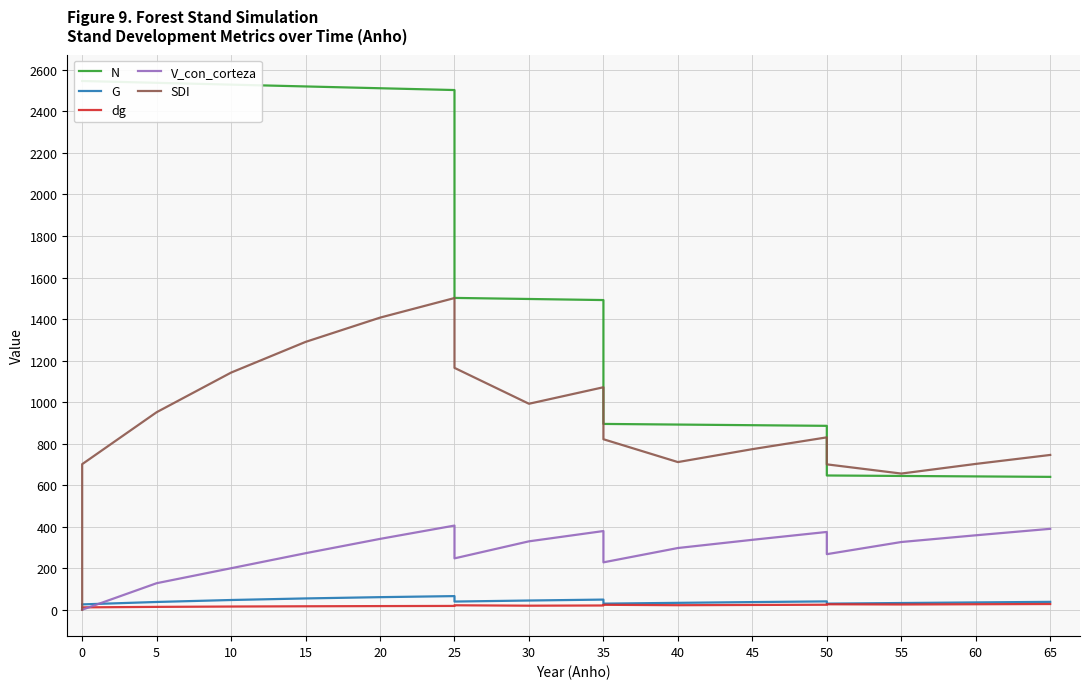

What is the sum of all N values?

33410.9